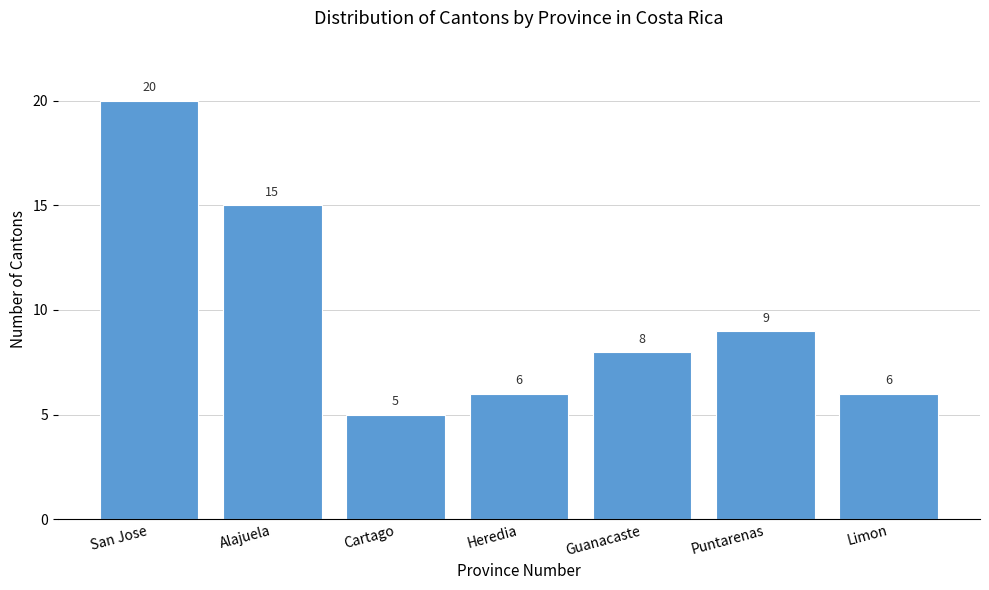

Reading left to right, transcribe all the data shown in this chart.

San Jose=20	Alajuela=15	Cartago=5	Heredia=6	Guanacaste=8	Puntarenas=9	Limon=6